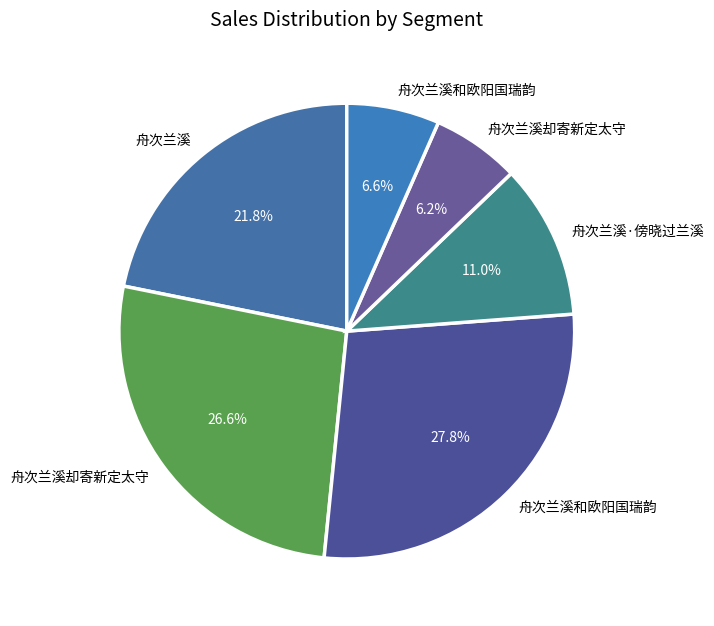

Count the number of slices in the pie.

6